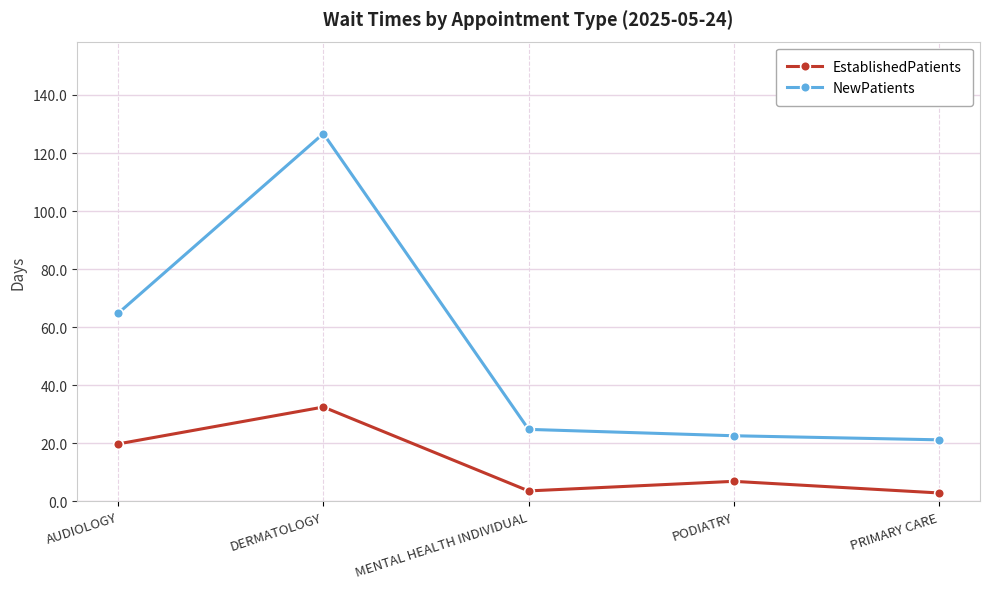

The value of NewPatients at AUDIOLOGY is 87.5. True or false?

False